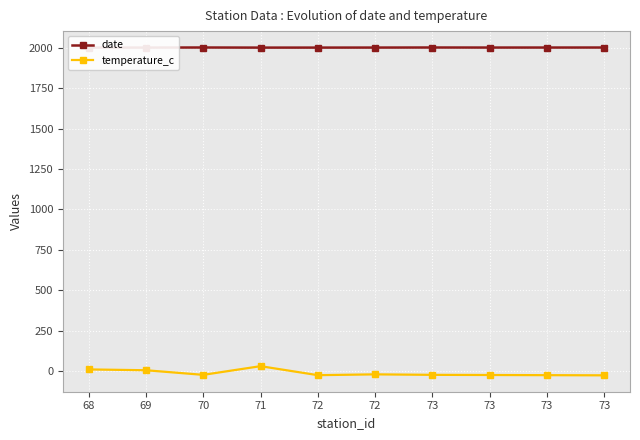

Is the value of temperature_c at 70 greater than the value of date at 73?

No